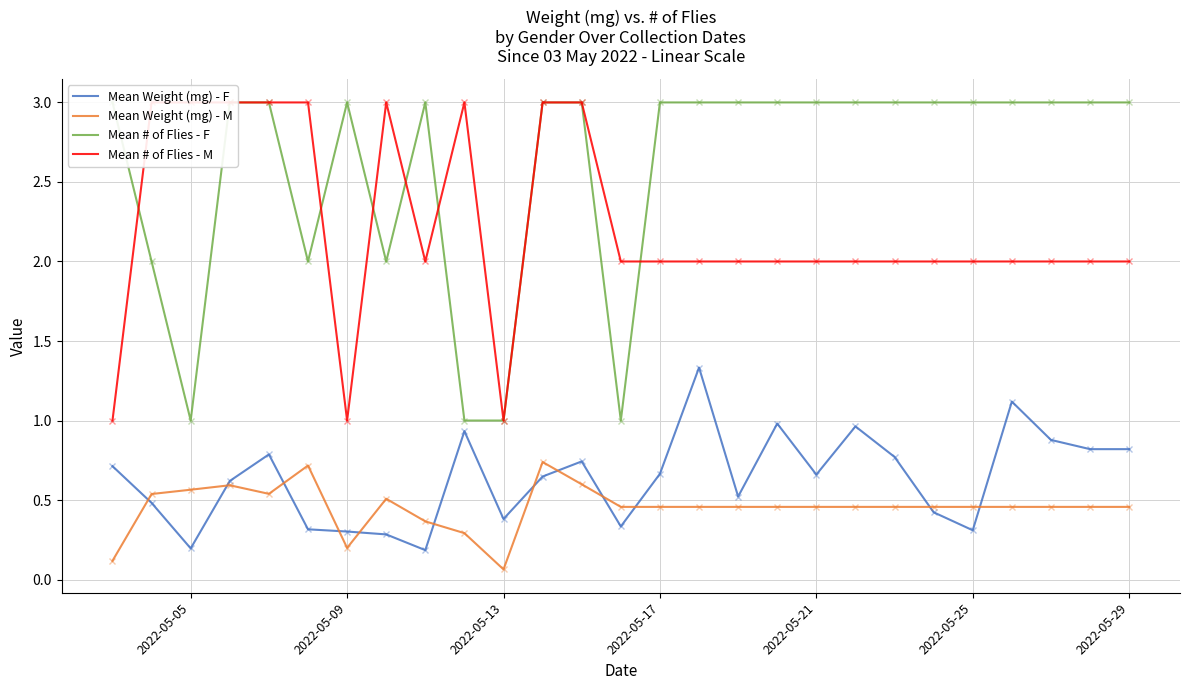

Is this an area chart (filled region under the line)?

No